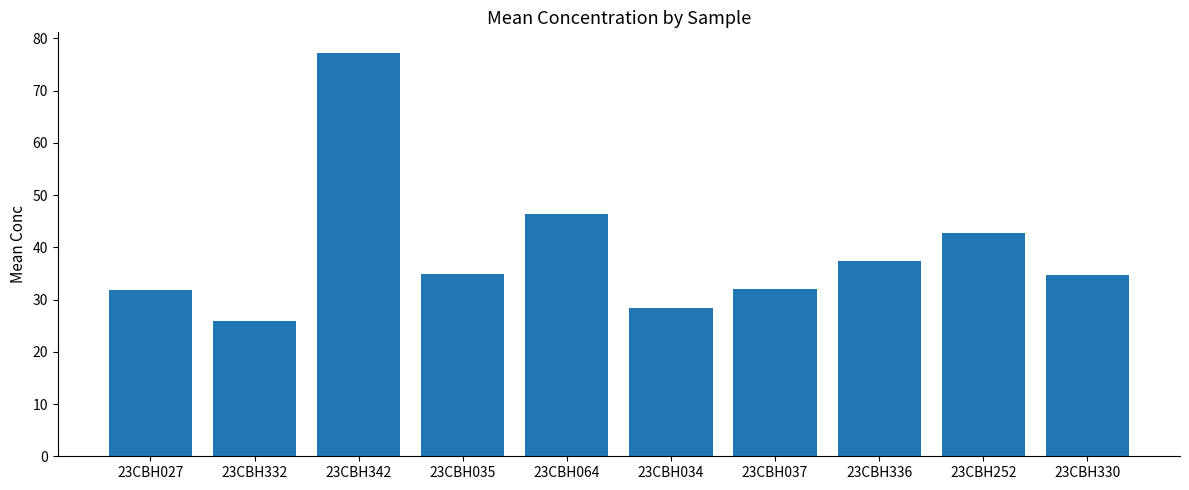

What is the change in value from 23CBH037 to 23CBH330?

+2.7